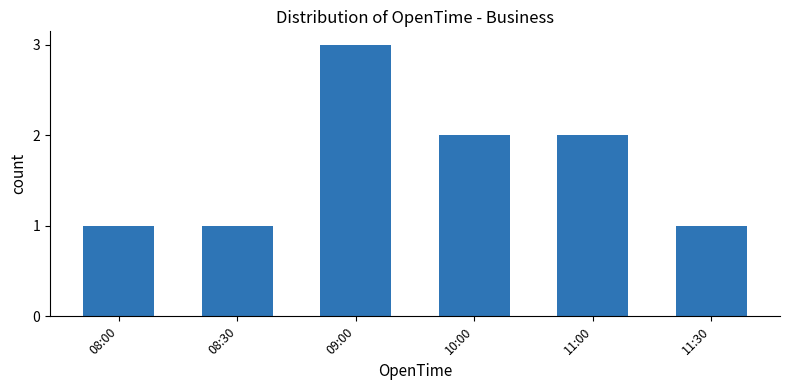

What is the label of the 3rd bar from the left?

09:00